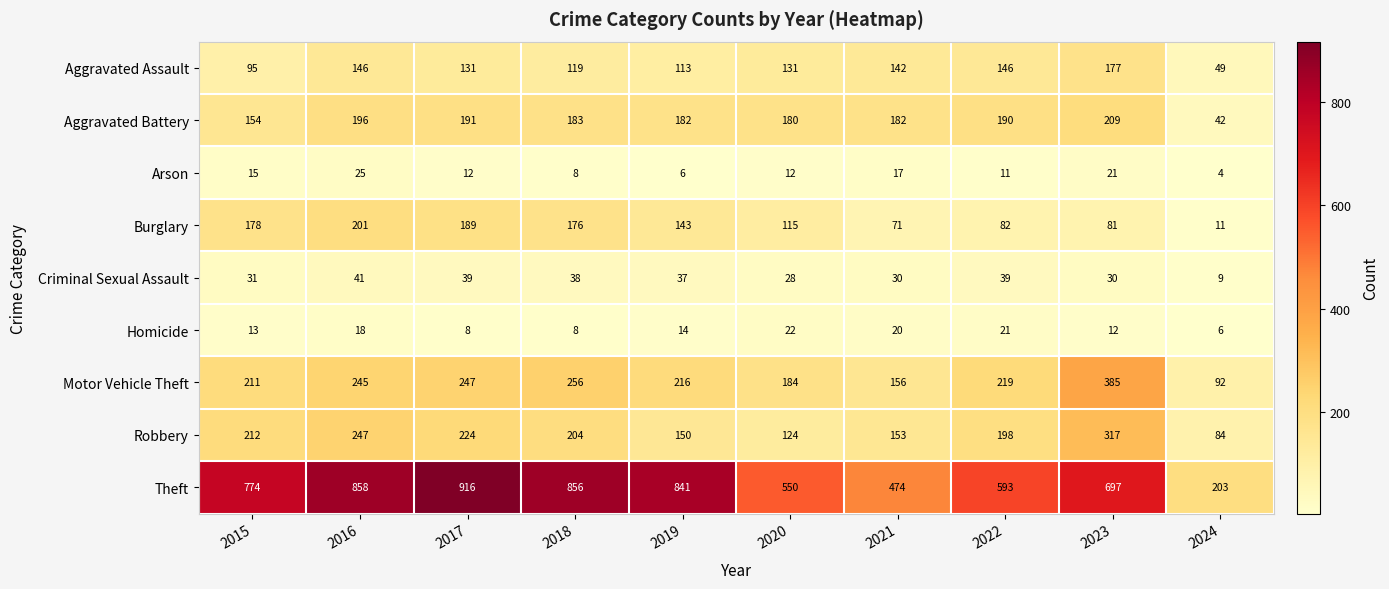

Where is Motor Vehicle Theft nearest to the value 238?

2016